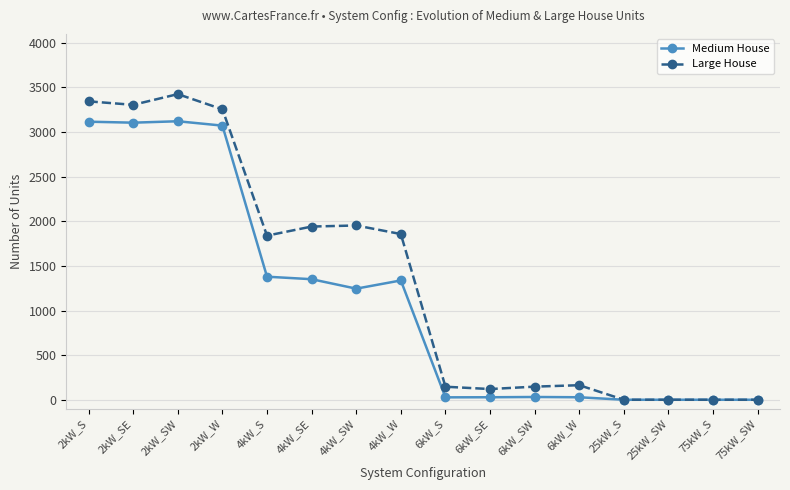

List the series in order of their peak value, lowest first.

Medium House, Large House